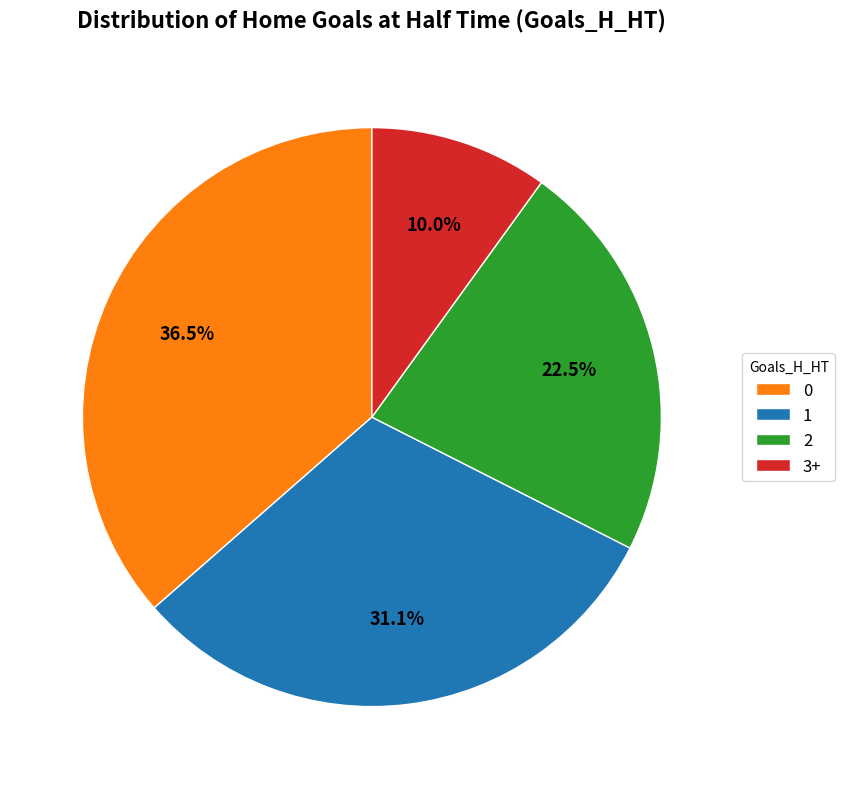

Which has a higher value, 2 or 3+?

2